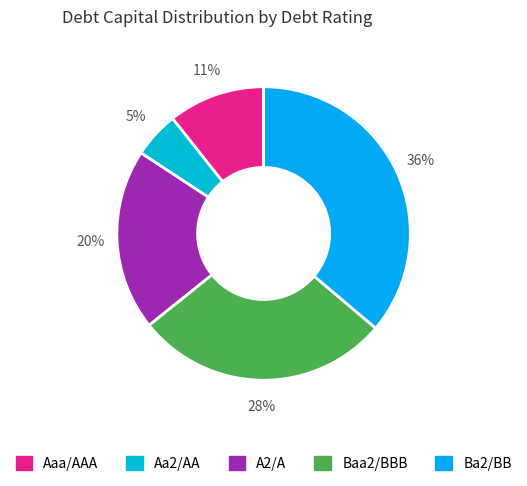

Which category has the biggest portion of the pie?

Ba2/BB